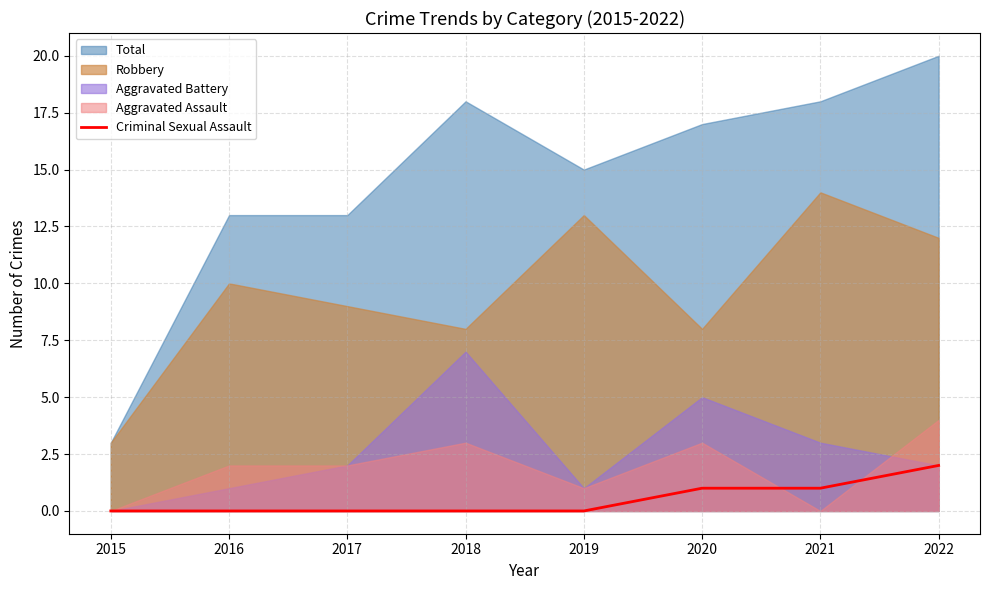

True or false: Criminal Sexual Assault has a value of 0 at 2017.

True